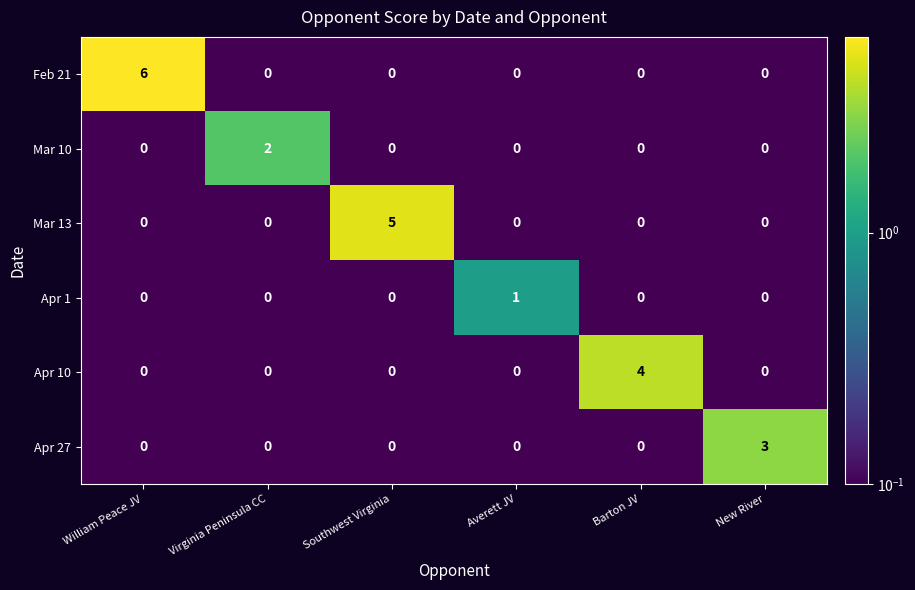

Which series has the largest total across all categories?

Feb 21